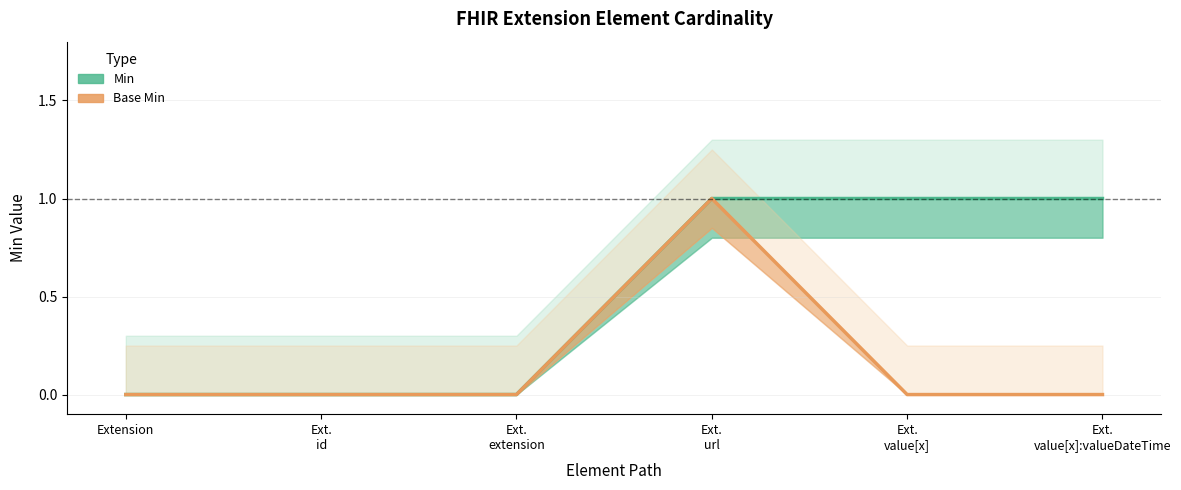

Reading left to right, extract all data points from this chart.

Min: Extension=0	Ext.
id=0	Ext.
extension=0	Ext.
url=1	Ext.
value[x]=1	Ext.
value[x]:valueDateTime=1
Base Min: Extension=0	Ext.
id=0	Ext.
extension=0	Ext.
url=1	Ext.
value[x]=0	Ext.
value[x]:valueDateTime=0